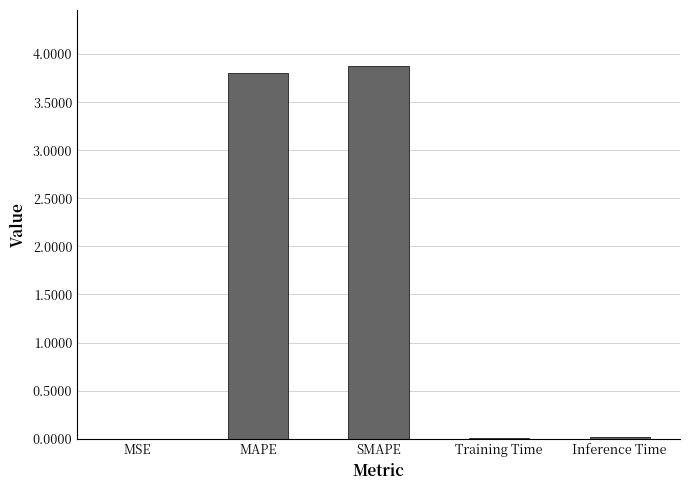

The chart shows a value of 0.0 at MSE. True or false?

True